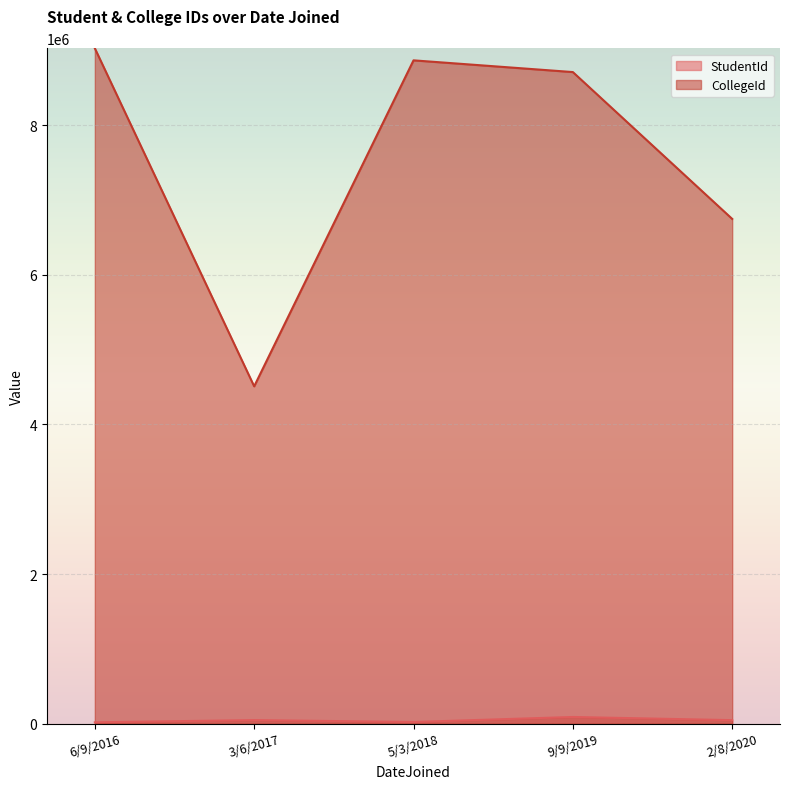

At which category is the sum across all series the highest?

6/9/2016